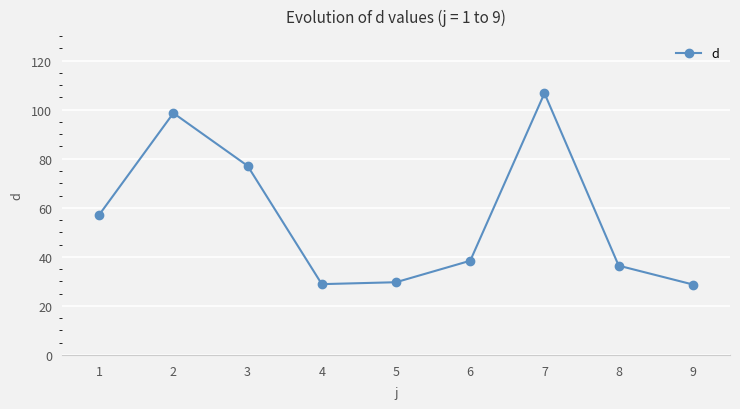

The chart shows a value of 38.4 at 6. True or false?

True